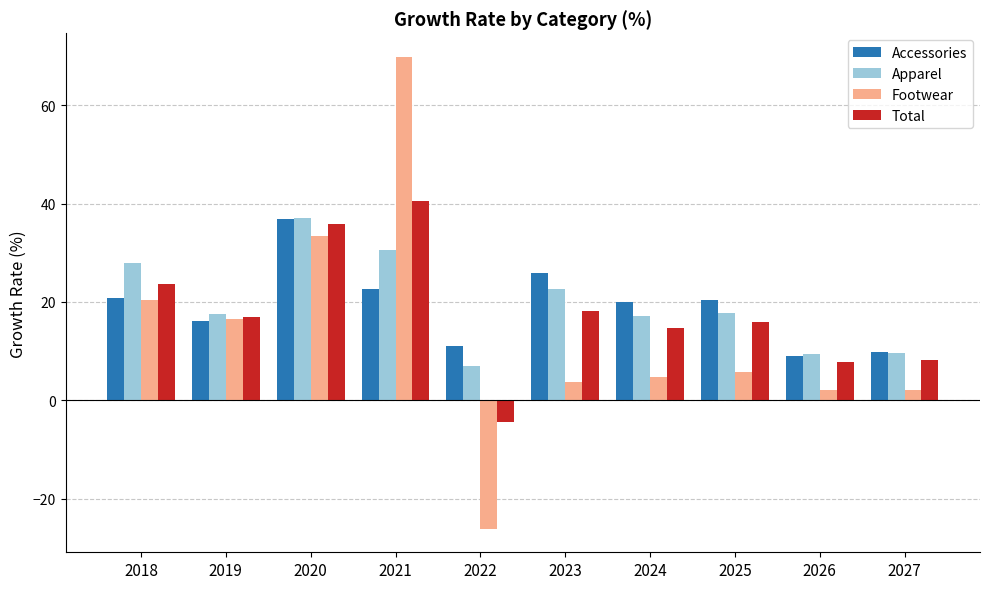

What is the approximate value of Total at 2020?

35.9